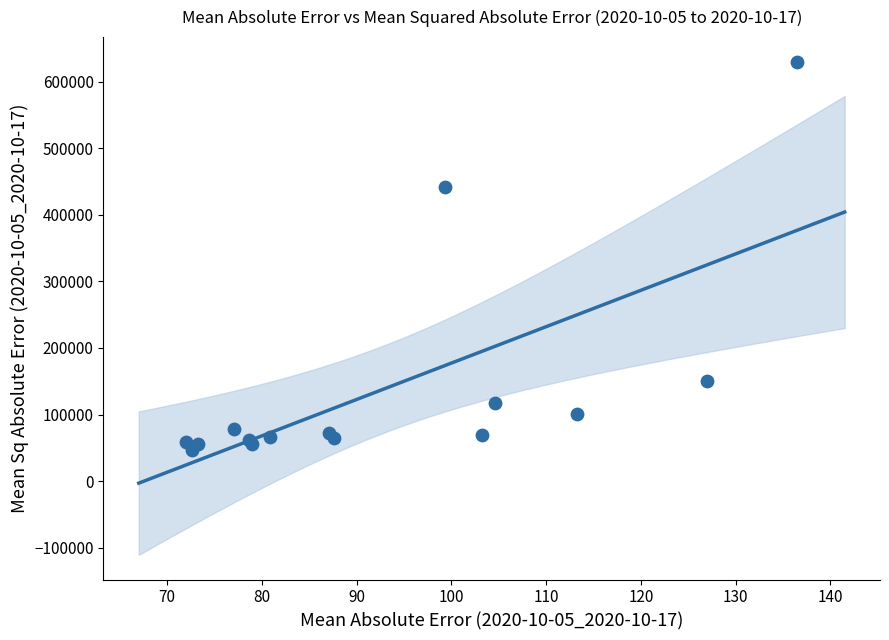

What Y value in the scatter plot is closest to 337909?

441325.6